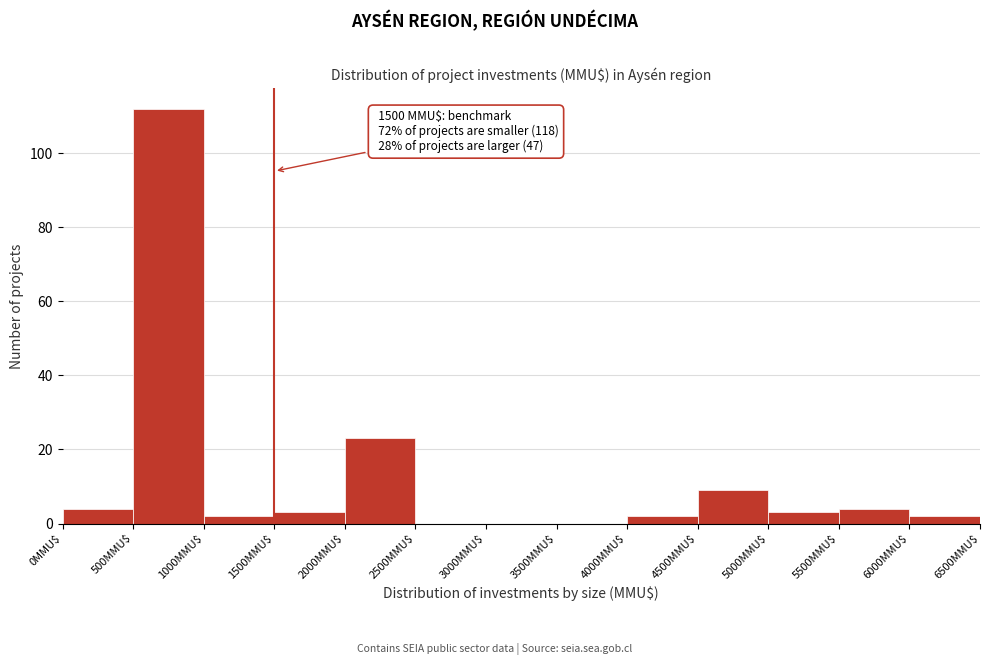

Over which range of the x-axis is the bar tallest?

500 to 1000